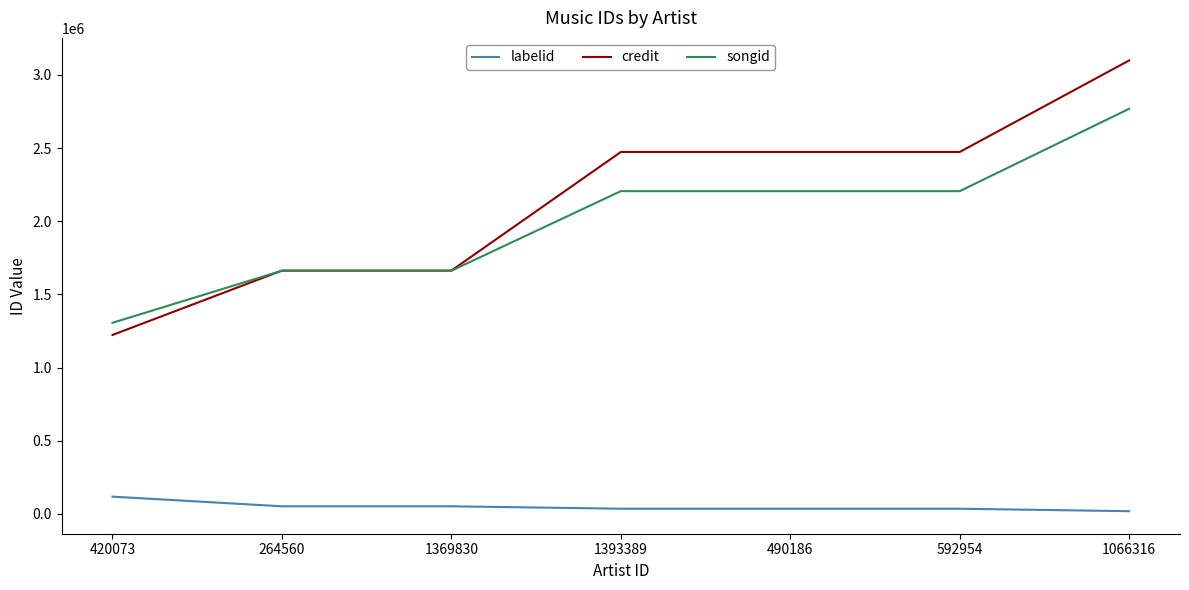

What is the sum of all songid values?

14018075